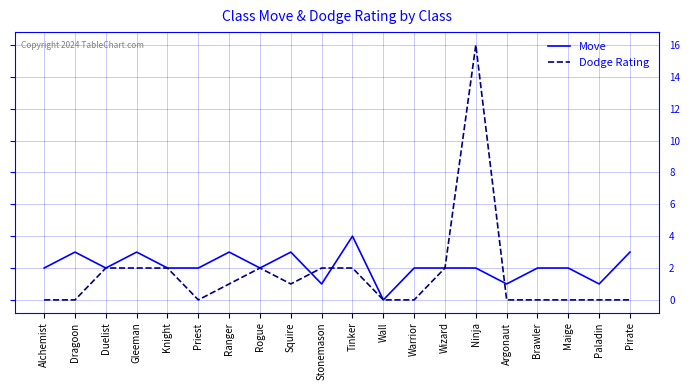

What is the average value of the Move series?

2